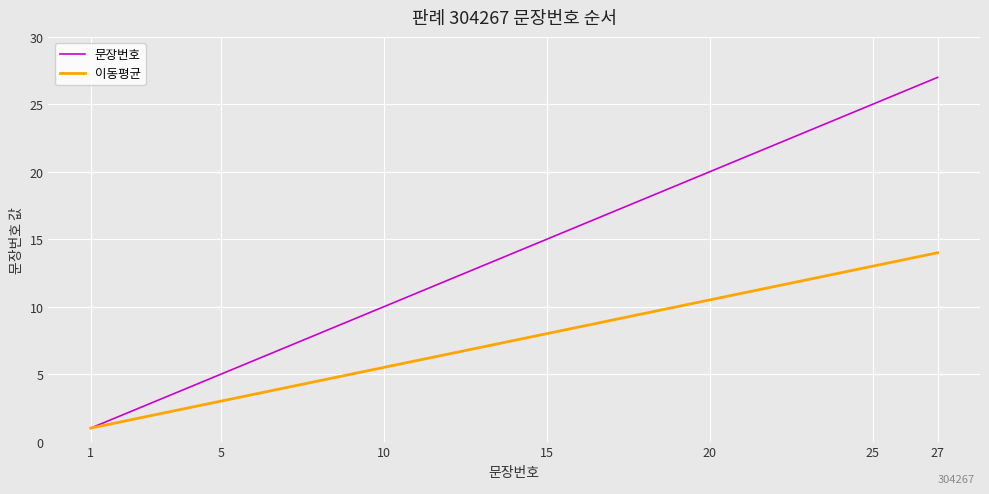

Reading left to right, what are all the values shown in this chart?

문장번호: 1.0	2.0	3.0	4.0	5.0	6.0	7.0	8.0	9.0	10.0	11.0	12.0	13.0	14.0	15.0	16.0	17.0	18.0	19.0	20.0	21.0	22.0	23.0	24.0	25.0	26.0	27.0
이동평균: 1.0	1.5	2.0	2.5	3.0	3.5	4.0	4.5	5.0	5.5	6.0	6.5	7.0	7.5	8.0	8.5	9.0	9.5	10.0	10.5	11.0	11.5	12.0	12.5	13.0	13.5	14.0